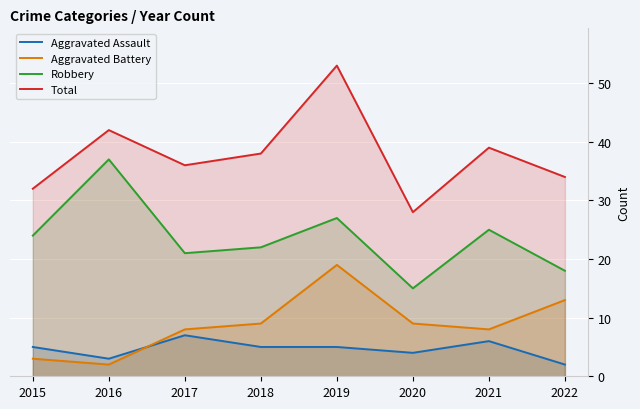

In Aggravated Battery, how many points are higher than both neighbors (excluding endpoints)?

1